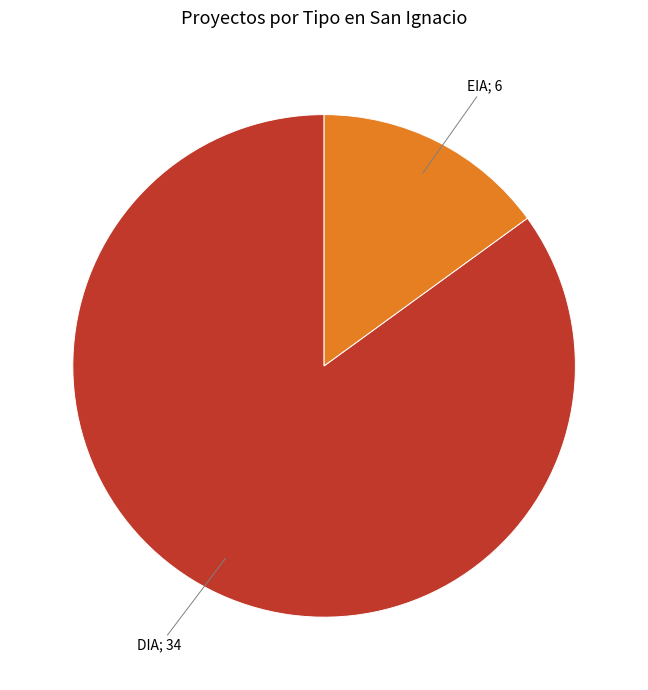

Does any single category account for the majority?

Yes